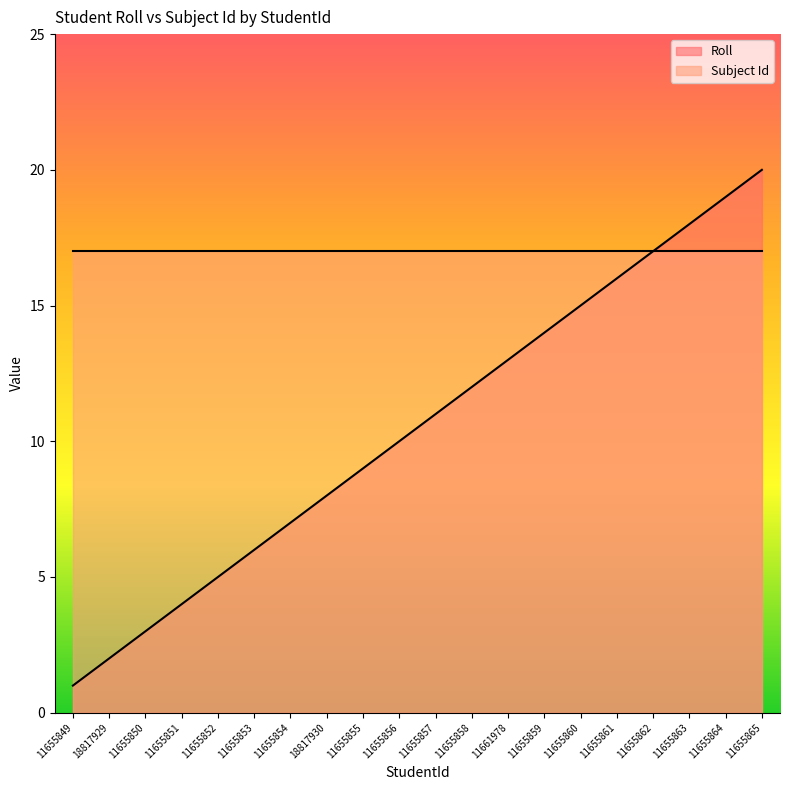

Does the chart display data point markers on the line(s)?

No